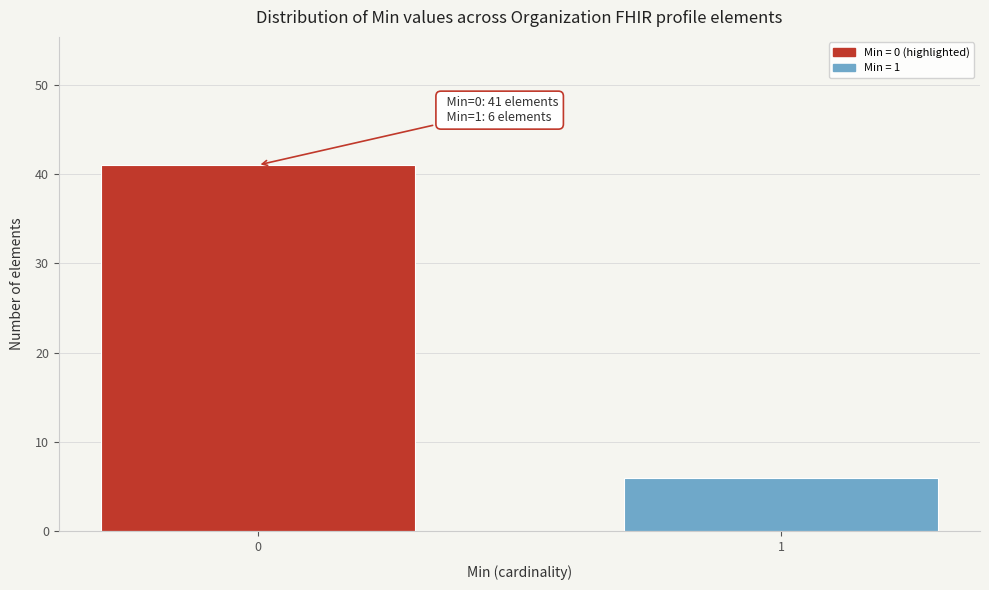

Reading left to right, what are all the values shown in this chart?

41	6